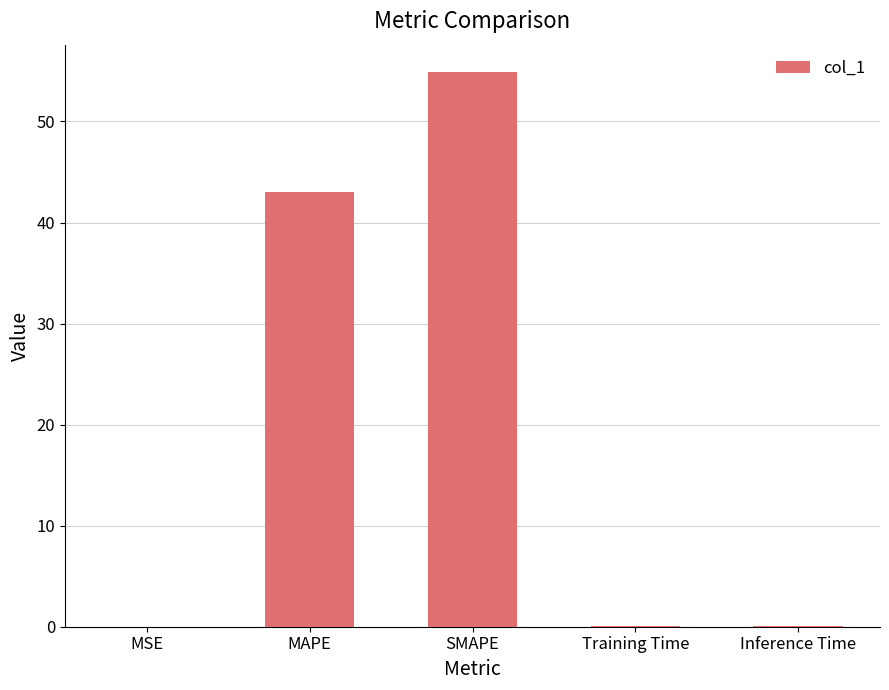

What is the sum of all values?

98.1